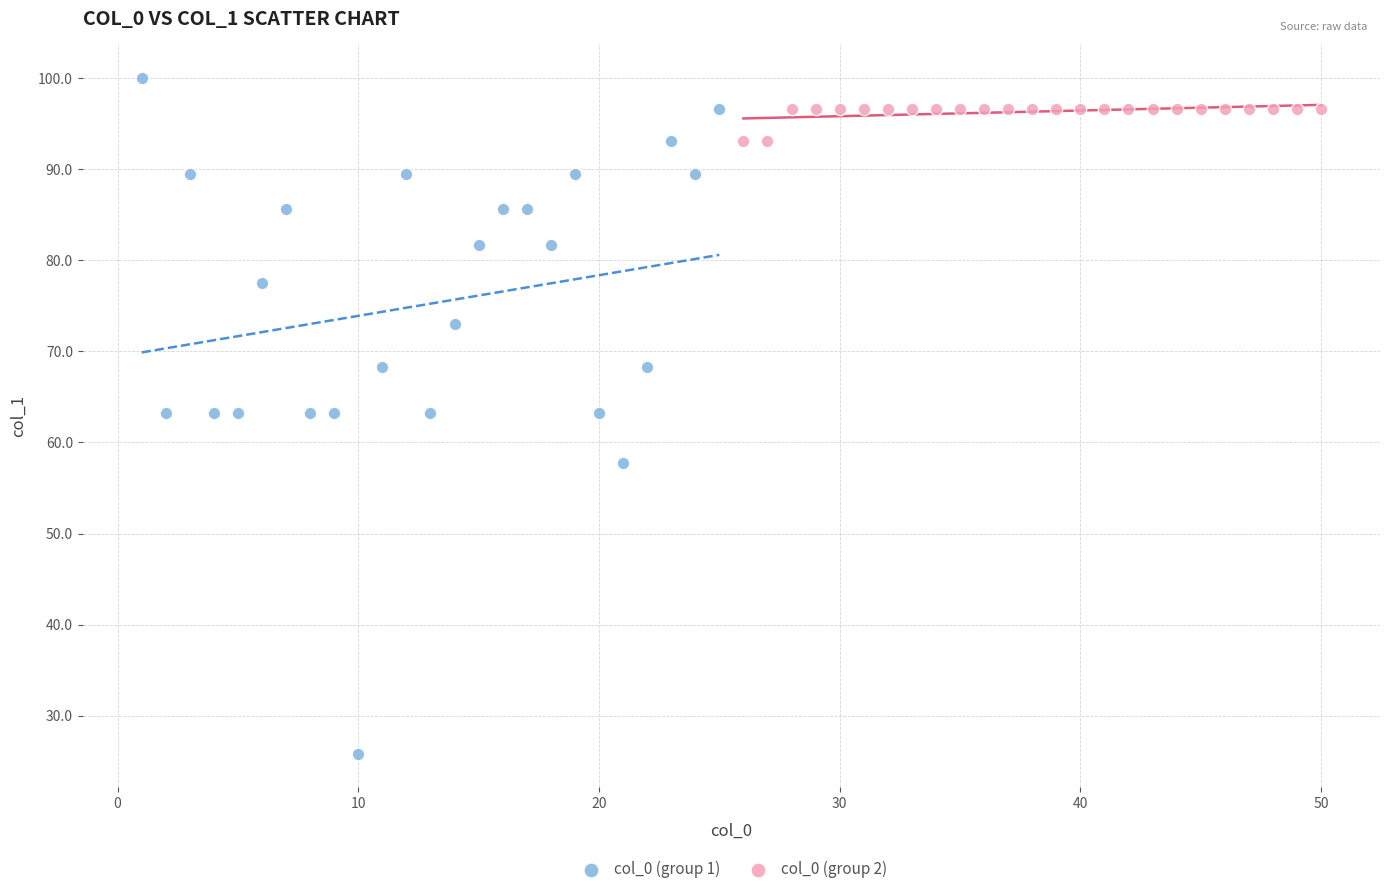

Which series contains the highest Y value?

col_0 (group 1)